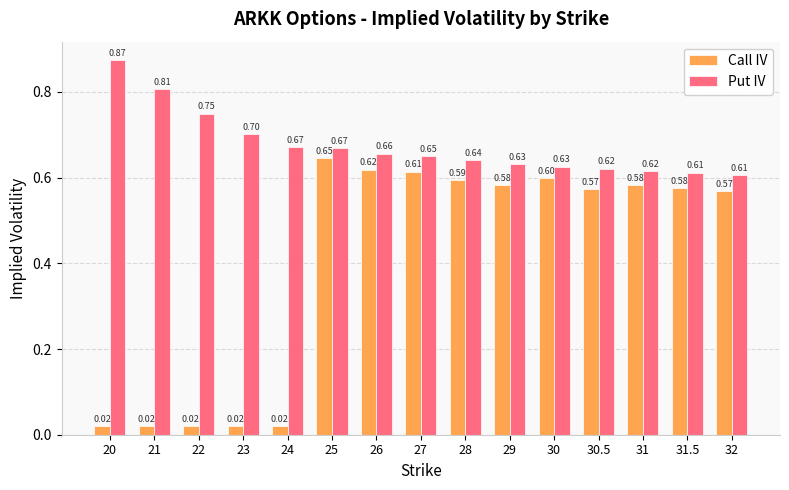

Which series has the largest range (max minus min)?

Call IV